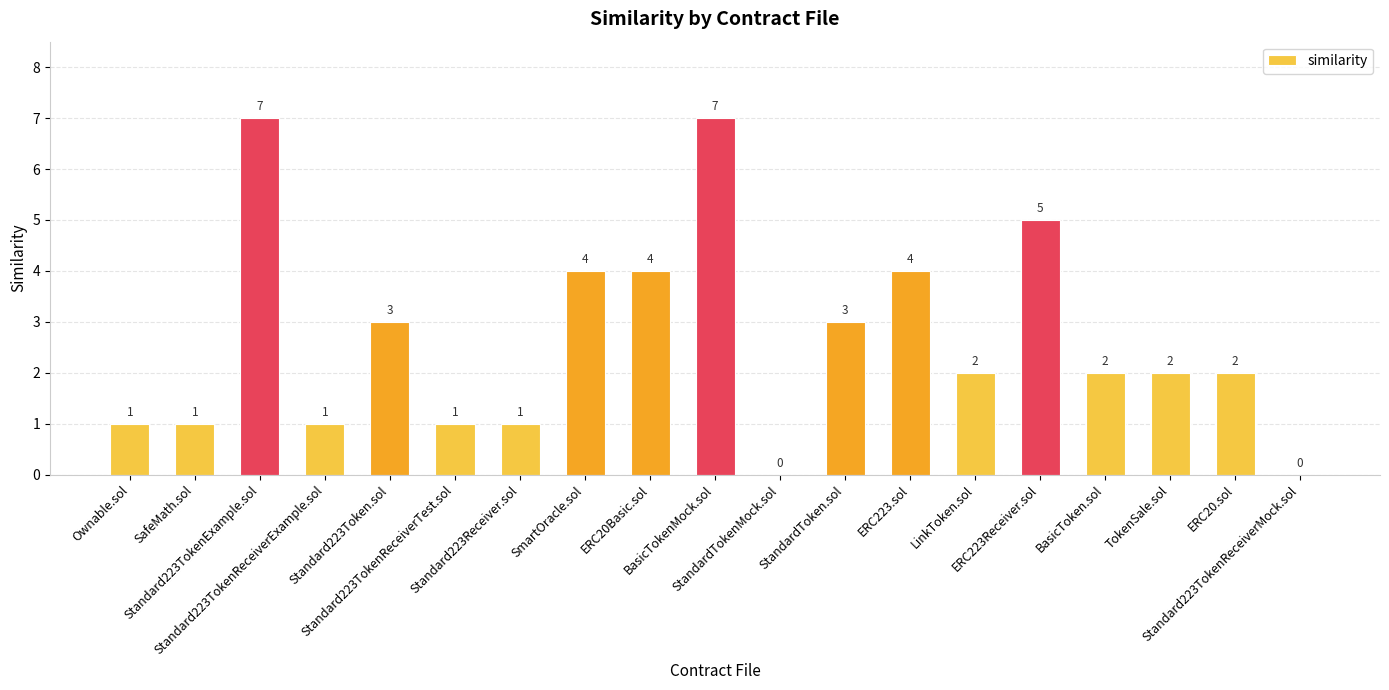

What is the greatest value displayed?

7